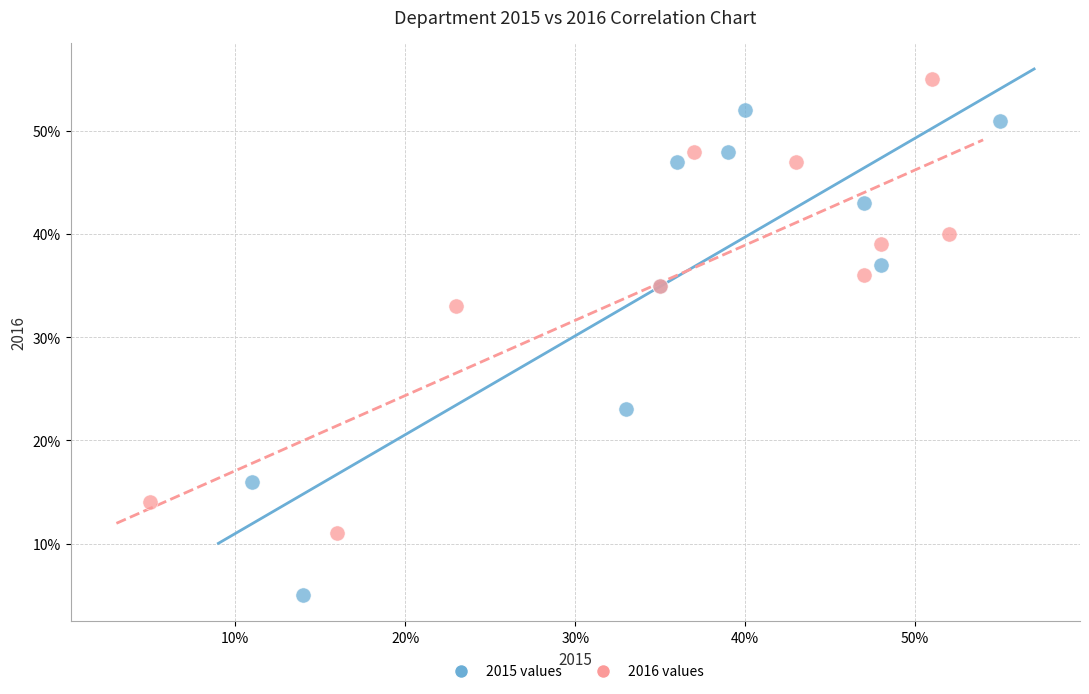

Which series reaches the minimum Y coordinate?

2015 values